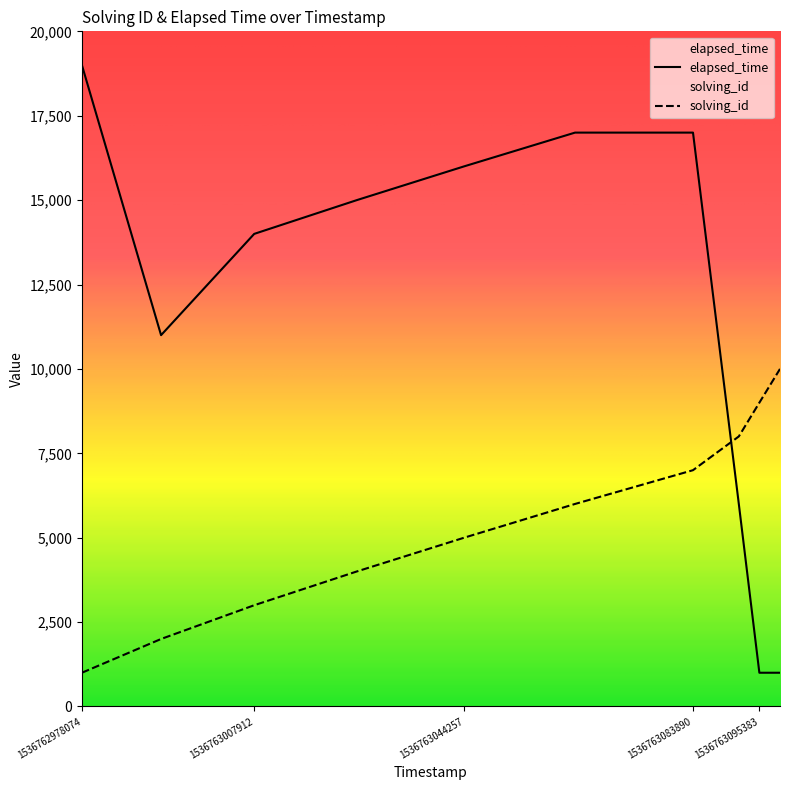

What is the sum of all elapsed_time values?

117000